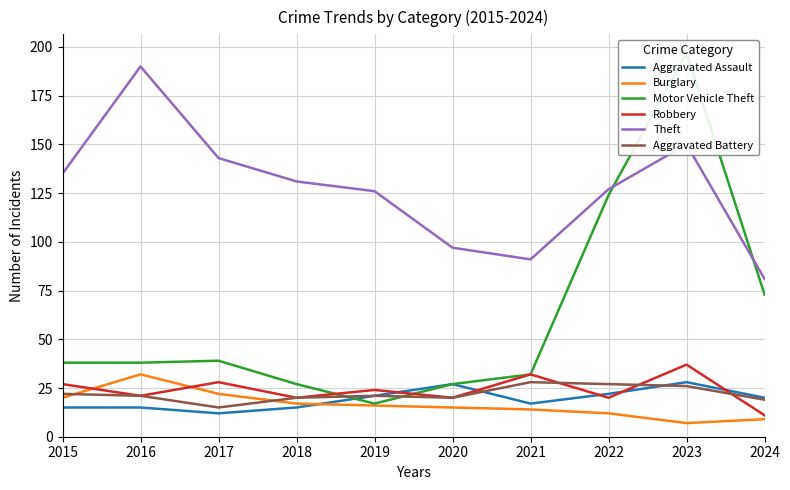

What is the difference between the second highest and minimum values in the Theft series?

69